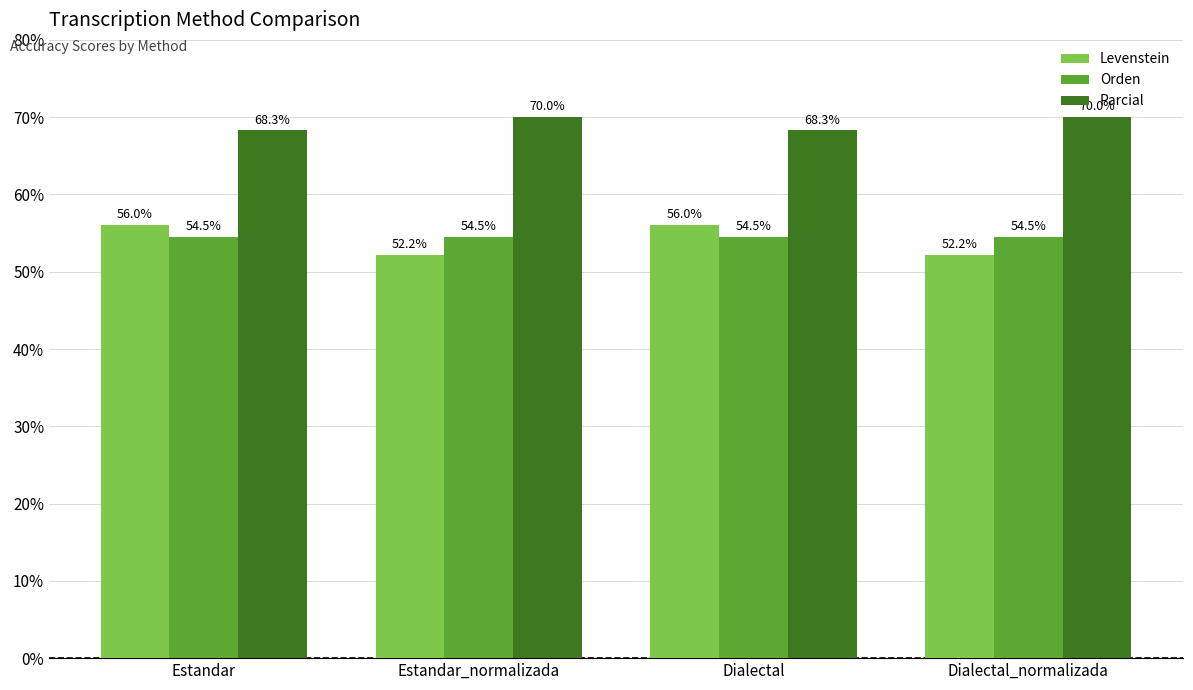

What are all the series names shown in the legend?

Levenstein, Orden, Parcial